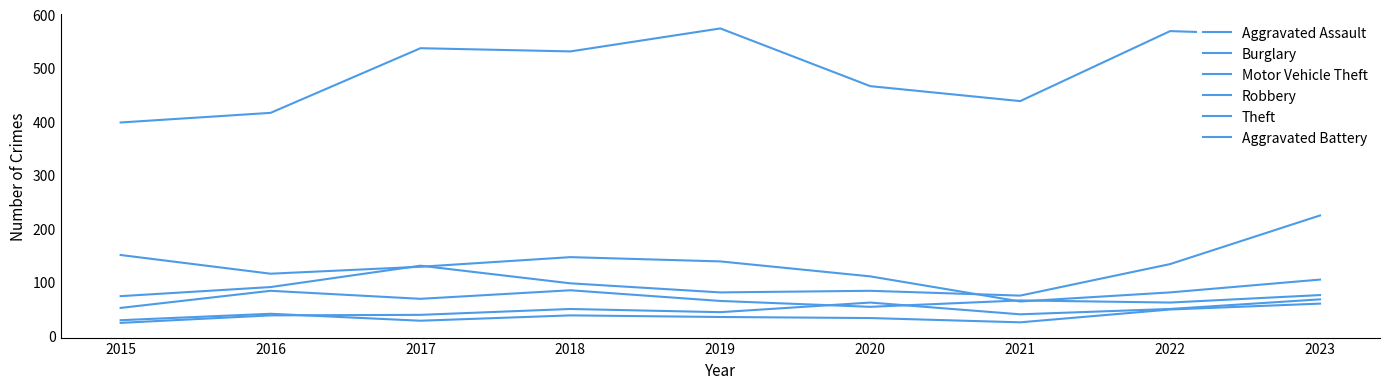

Reading left to right, transcribe all the data shown in this chart.

Aggravated Assault: 23	37	38	49	43	61	39	49	67
Burglary: 150	115	128	146	138	110	63	80	104
Motor Vehicle Theft: 73	90	130	97	80	83	74	133	224
Robbery: 51	83	68	84	64	53	65	61	75
Theft: 398	416	537	531	574	466	438	569	560
Aggravated Battery: 28	40	27	37	34	32	24	48	59